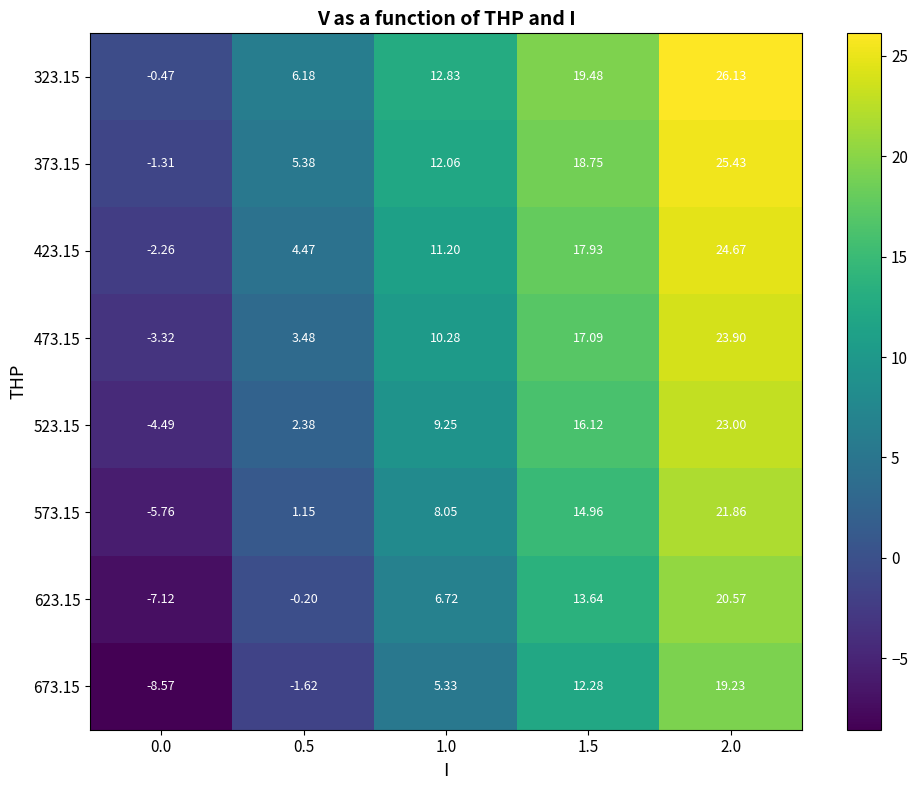

Rank the series at 1.0 from highest to lowest value.

323.15, 373.15, 423.15, 473.15, 523.15, 573.15, 623.15, 673.15